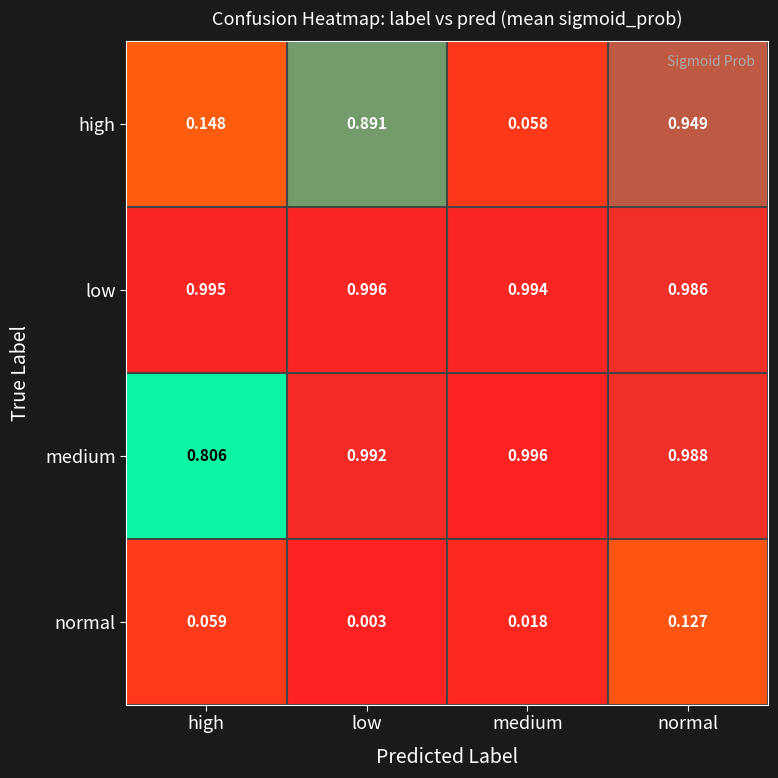

At which category does the chart reach its minimum across all series?

low